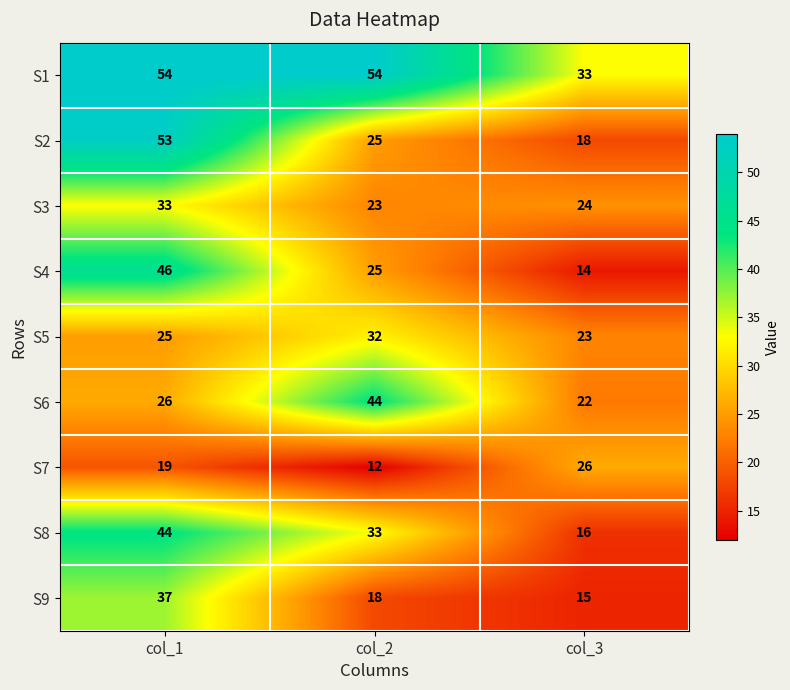

What is the total value across all series at col_2?

266